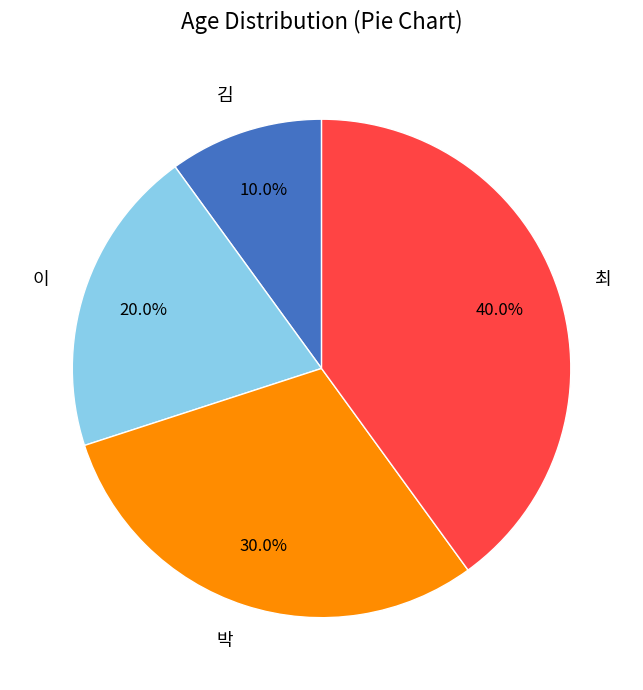

Do 박 and 김 together represent more than half of the pie?

No